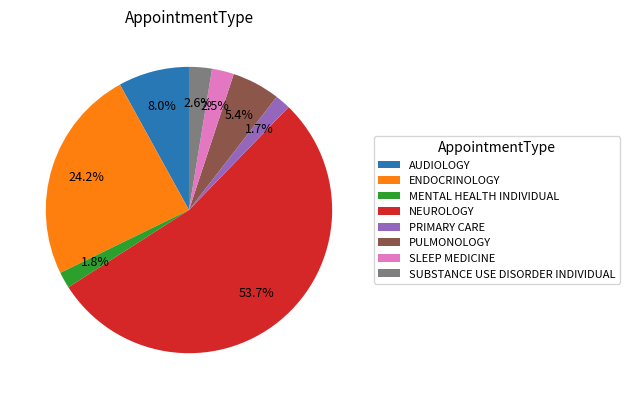

Is there a majority slice in this chart?

Yes